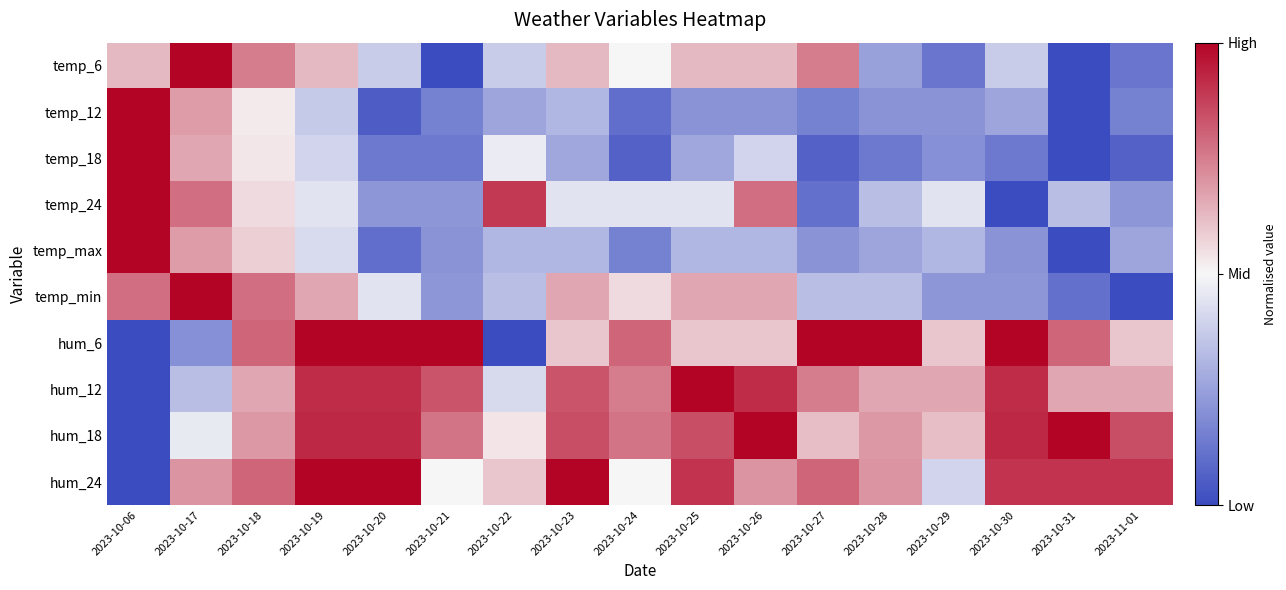

Reading right to left, extract all data points from this chart.

temp_6: 2023-11-01=-0.8	2023-10-31=-1.0	2023-10-30=-0.2	2023-10-29=-0.8	2023-10-28=-0.5	2023-10-27=0.5	2023-10-26=0.2	2023-10-25=0.2	2023-10-24=0.0	2023-10-23=0.2	2023-10-22=-0.2	2023-10-21=-1.0	2023-10-20=-0.2	2023-10-19=0.2	2023-10-18=0.5	2023-10-17=1.0	2023-10-06=0.2
temp_12: 2023-11-01=-0.7	2023-10-31=-1.0	2023-10-30=-0.5	2023-10-29=-0.6	2023-10-28=-0.6	2023-10-27=-0.7	2023-10-26=-0.6	2023-10-25=-0.6	2023-10-24=-0.8	2023-10-23=-0.4	2023-10-22=-0.5	2023-10-21=-0.7	2023-10-20=-0.9	2023-10-19=-0.3	2023-10-18=0.1	2023-10-17=0.4	2023-10-06=1.0
temp_18: 2023-11-01=-0.9	2023-10-31=-1.0	2023-10-30=-0.7	2023-10-29=-0.6	2023-10-28=-0.7	2023-10-27=-0.9	2023-10-26=-0.2	2023-10-25=-0.5	2023-10-24=-0.9	2023-10-23=-0.5	2023-10-22=-0.1	2023-10-21=-0.7	2023-10-20=-0.7	2023-10-19=-0.2	2023-10-18=0.1	2023-10-17=0.3	2023-10-06=1.0
temp_24: 2023-11-01=-0.6	2023-10-31=-0.3	2023-10-30=-1.0	2023-10-29=-0.1	2023-10-28=-0.3	2023-10-27=-0.8	2023-10-26=0.6	2023-10-25=-0.1	2023-10-24=-0.1	2023-10-23=-0.1	2023-10-22=0.8	2023-10-21=-0.6	2023-10-20=-0.6	2023-10-19=-0.1	2023-10-18=0.1	2023-10-17=0.6	2023-10-06=1.0
temp_max: 2023-11-01=-0.5	2023-10-31=-1.0	2023-10-30=-0.6	2023-10-29=-0.4	2023-10-28=-0.5	2023-10-27=-0.6	2023-10-26=-0.4	2023-10-25=-0.4	2023-10-24=-0.7	2023-10-23=-0.4	2023-10-22=-0.4	2023-10-21=-0.6	2023-10-20=-0.8	2023-10-19=-0.2	2023-10-18=0.2	2023-10-17=0.4	2023-10-06=1.0
temp_min: 2023-11-01=-1.0	2023-10-31=-0.8	2023-10-30=-0.6	2023-10-29=-0.6	2023-10-28=-0.3	2023-10-27=-0.3	2023-10-26=0.3	2023-10-25=0.3	2023-10-24=0.1	2023-10-23=0.3	2023-10-22=-0.3	2023-10-21=-0.6	2023-10-20=-0.1	2023-10-19=0.3	2023-10-18=0.6	2023-10-17=1.0	2023-10-06=0.6
hum_6: 2023-11-01=0.2	2023-10-31=0.6	2023-10-30=1.0	2023-10-29=0.2	2023-10-28=1.0	2023-10-27=1.0	2023-10-26=0.2	2023-10-25=0.2	2023-10-24=0.6	2023-10-23=0.2	2023-10-22=-1.0	2023-10-21=1.0	2023-10-20=1.0	2023-10-19=1.0	2023-10-18=0.6	2023-10-17=-0.6	2023-10-06=-1.0
hum_12: 2023-11-01=0.3	2023-10-31=0.3	2023-10-30=0.8	2023-10-29=0.3	2023-10-28=0.3	2023-10-27=0.5	2023-10-26=0.8	2023-10-25=1.0	2023-10-24=0.5	2023-10-23=0.7	2023-10-22=-0.2	2023-10-21=0.7	2023-10-20=0.8	2023-10-19=0.8	2023-10-18=0.3	2023-10-17=-0.3	2023-10-06=-1.0
hum_18: 2023-11-01=0.7	2023-10-31=1.0	2023-10-30=0.8	2023-10-29=0.2	2023-10-28=0.4	2023-10-27=0.2	2023-10-26=1.0	2023-10-25=0.7	2023-10-24=0.5	2023-10-23=0.7	2023-10-22=0.1	2023-10-21=0.5	2023-10-20=0.8	2023-10-19=0.8	2023-10-18=0.4	2023-10-17=-0.1	2023-10-06=-1.0
hum_24: 2023-11-01=0.8	2023-10-31=0.8	2023-10-30=0.8	2023-10-29=-0.2	2023-10-28=0.4	2023-10-27=0.6	2023-10-26=0.4	2023-10-25=0.8	2023-10-24=0.0	2023-10-23=1.0	2023-10-22=0.2	2023-10-21=0.0	2023-10-20=1.0	2023-10-19=1.0	2023-10-18=0.6	2023-10-17=0.4	2023-10-06=-1.0